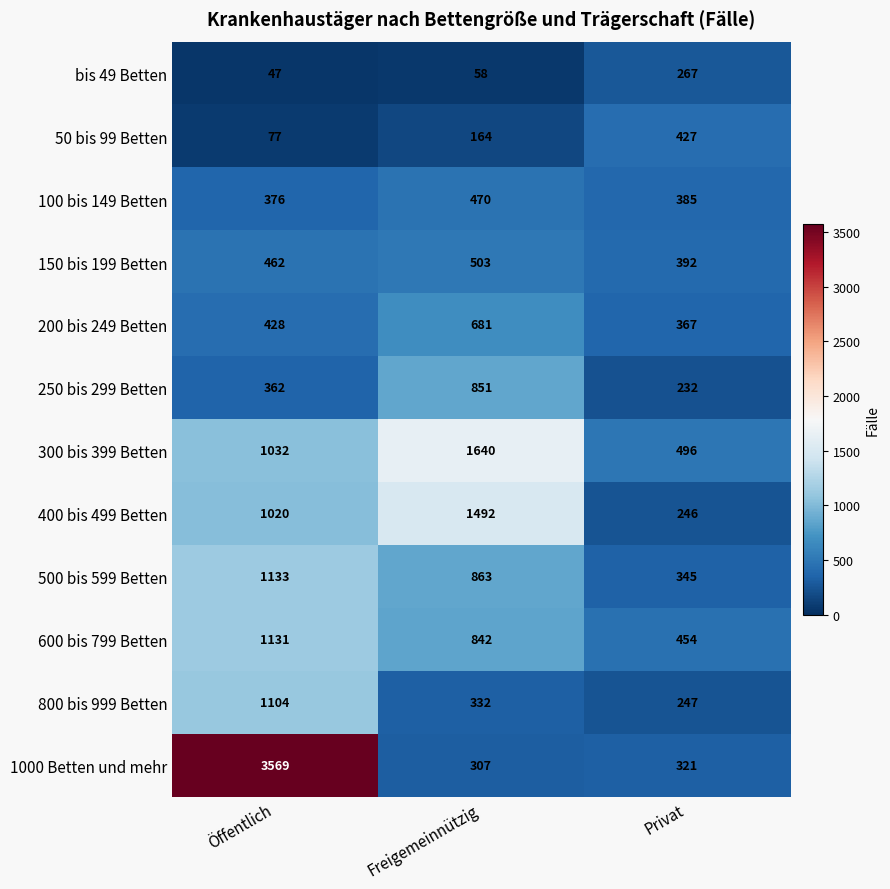

What is the difference between the maximum and minimum values in the 300 bis 399 Betten series?

1144